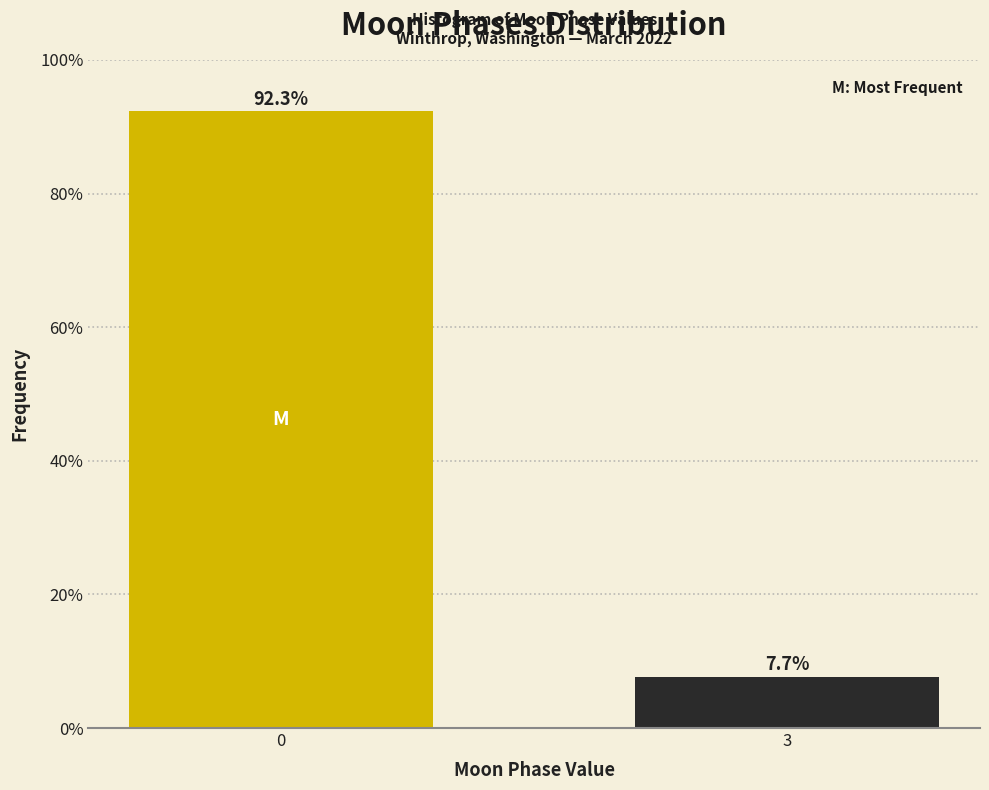

Reading left to right, what are all the values shown in this chart?

92.3	7.7